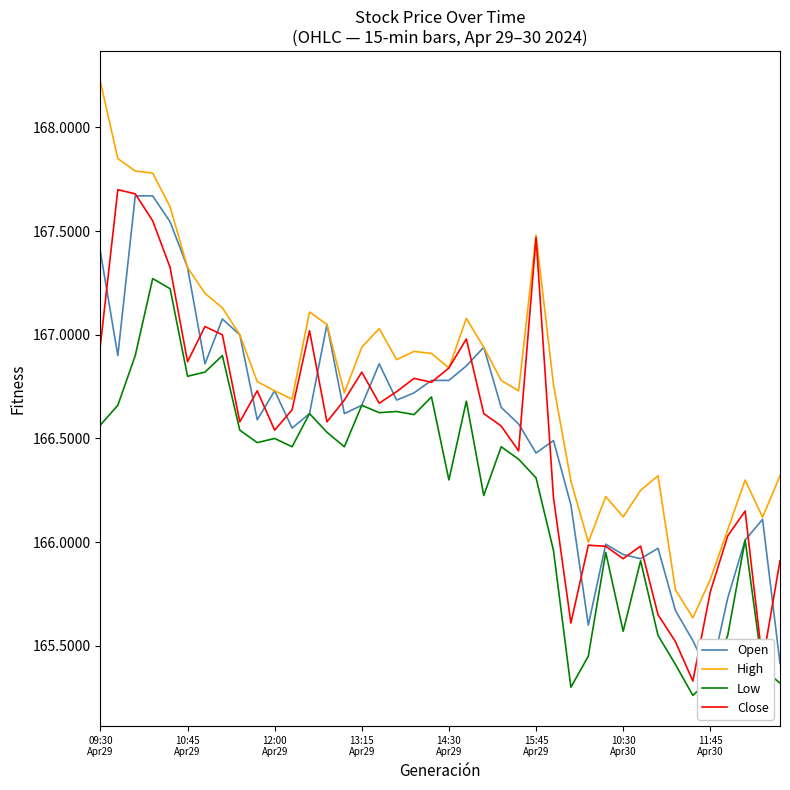

How many categories are shown in the chart?

40